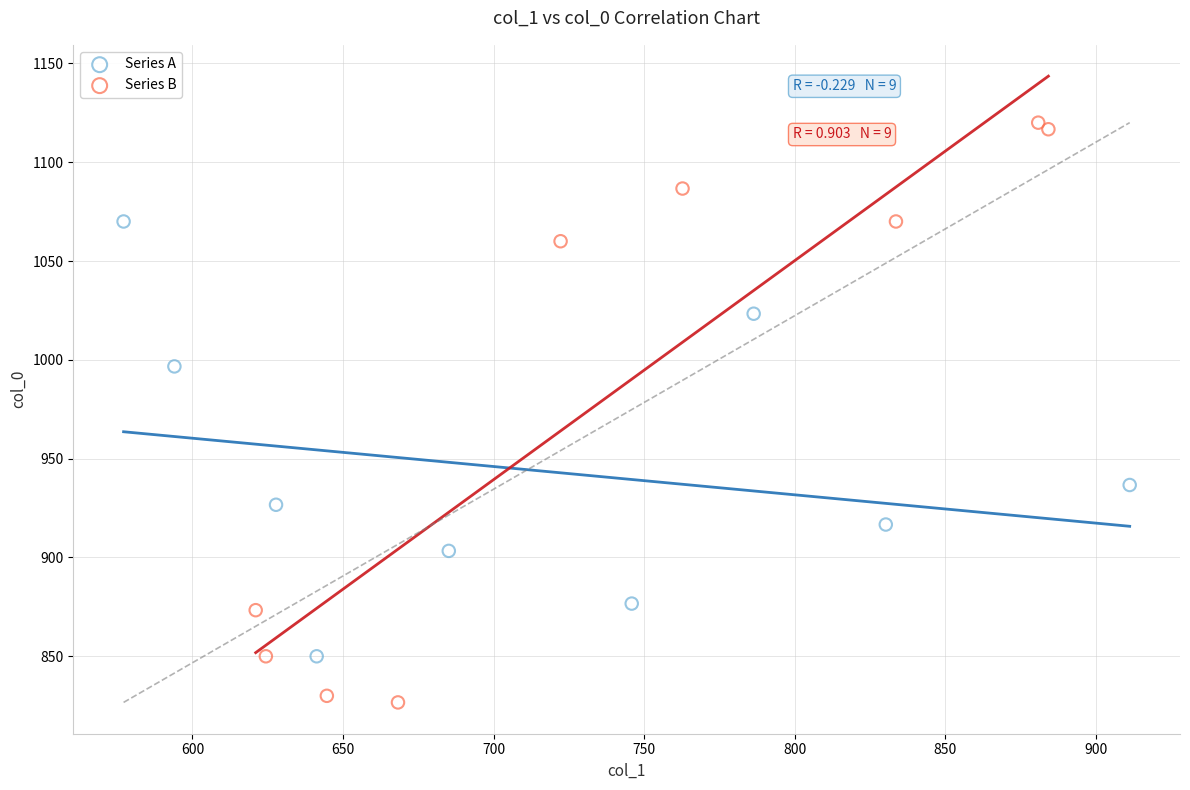

Which series contains the highest Y value?

Series B